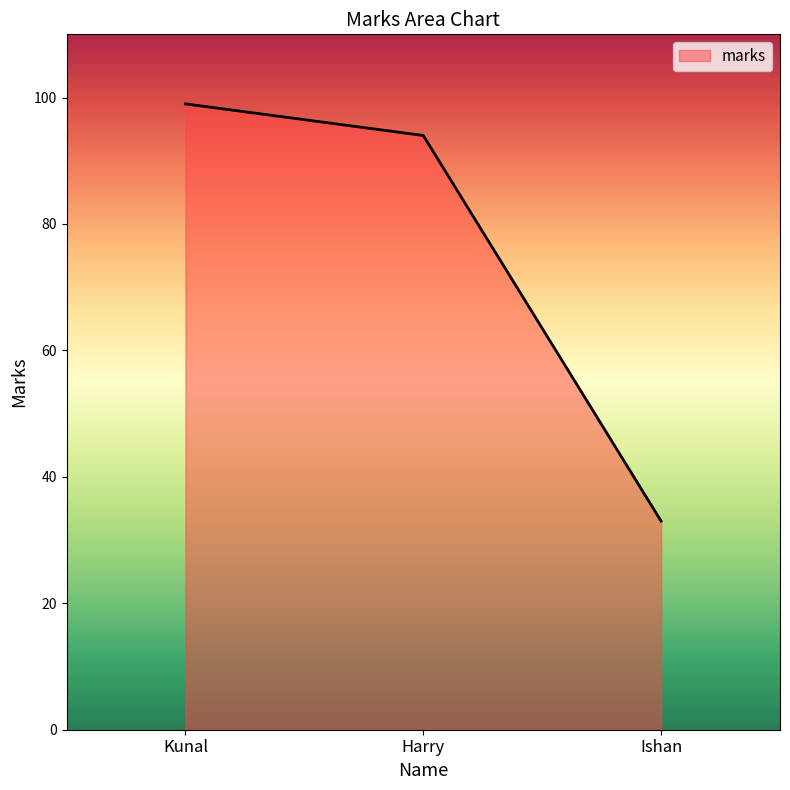

At which category does the chart reach its peak across all series?

Kunal